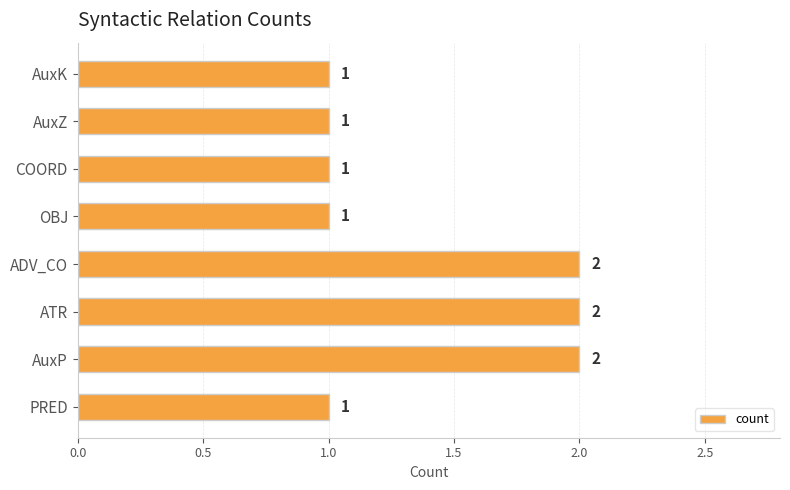

Reading bottom to top, transcribe all the data shown in this chart.

PRED=1	AuxP=2	ATR=2	ADV_CO=2	OBJ=1	COORD=1	AuxZ=1	AuxK=1